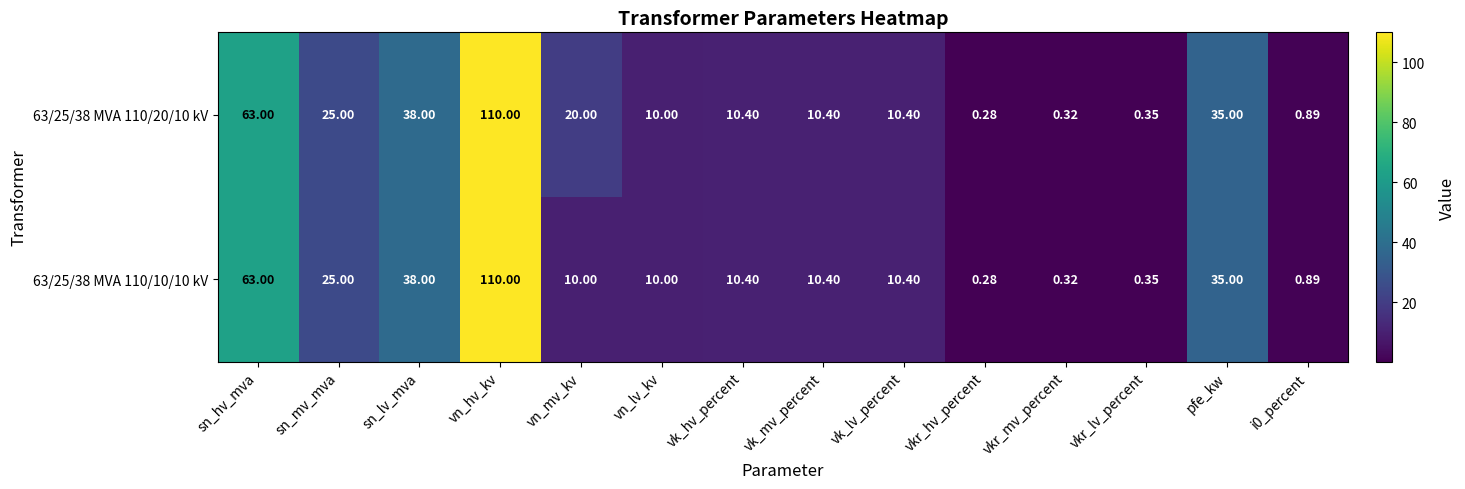

At which category is the sum across all series the highest?

vn_hv_kv